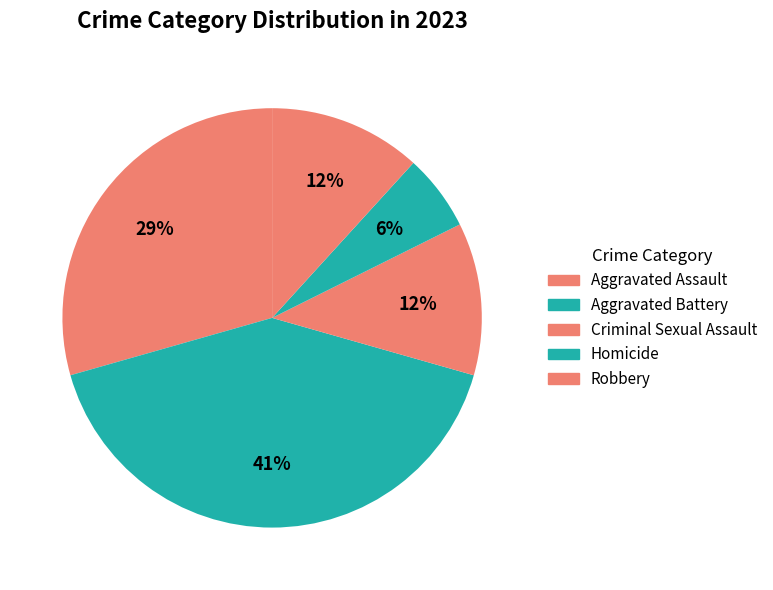

The Robbery slice represents 6% of the pie. True or false?

False